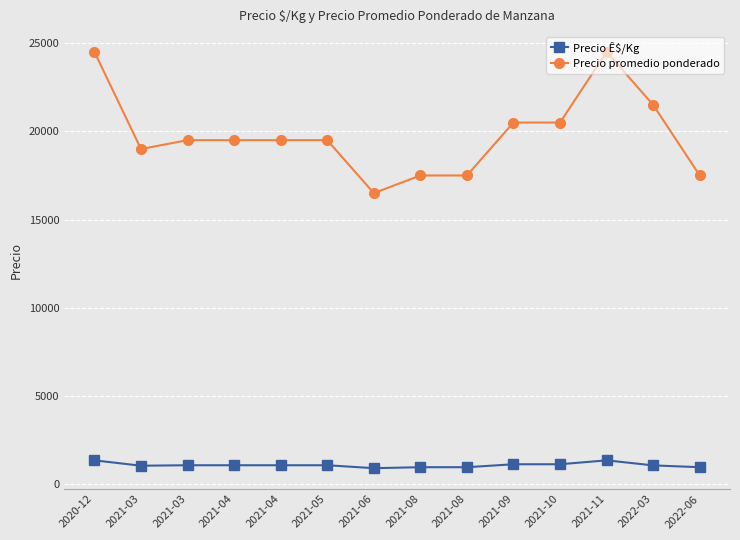

True or false: Precio Ê$/Kg and Precio promedio ponderado cross at least once.

False